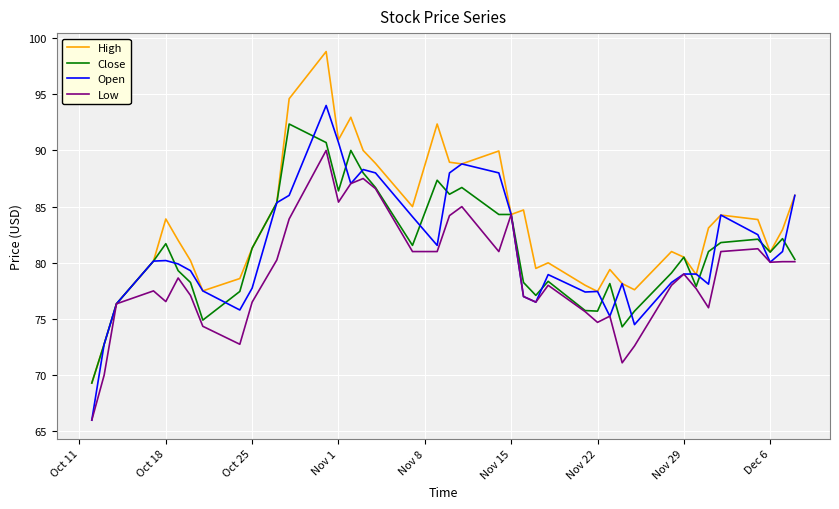

Which series has the largest range (max minus min)?

High